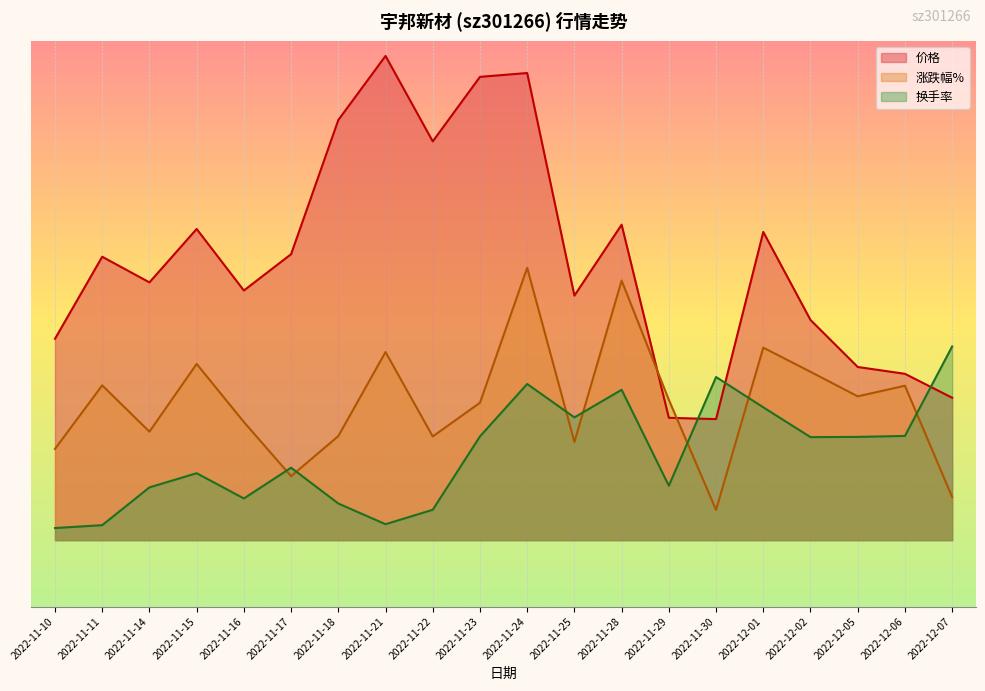

Where does the 涨跌幅% series first go above 23?

2022-11-11